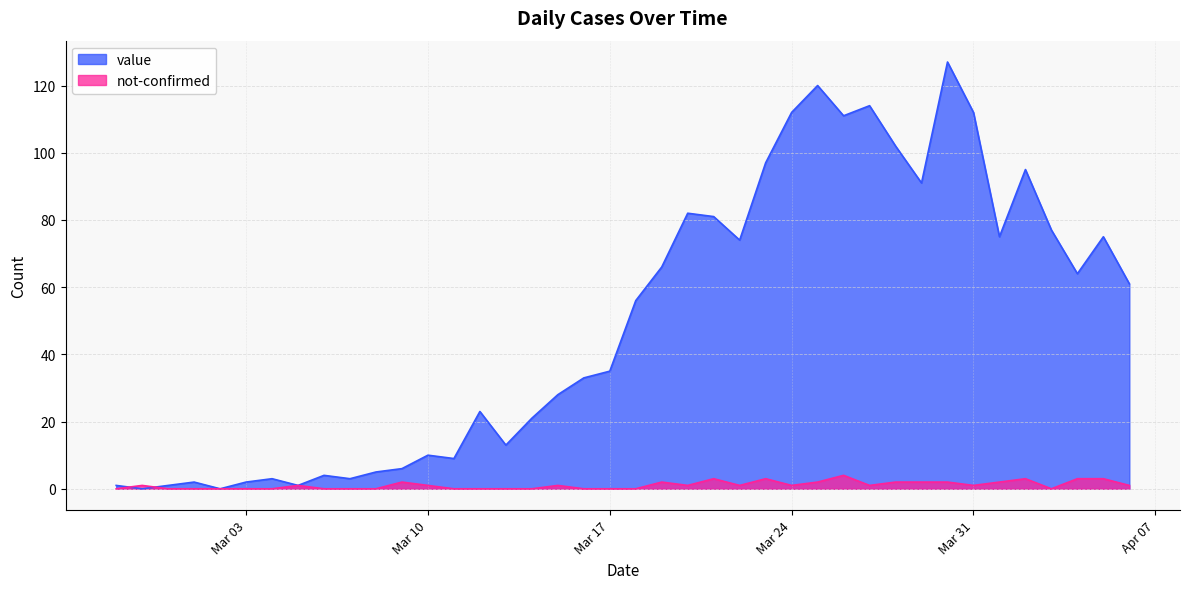

List the series in order of their peak value, highest first.

value, not-confirmed